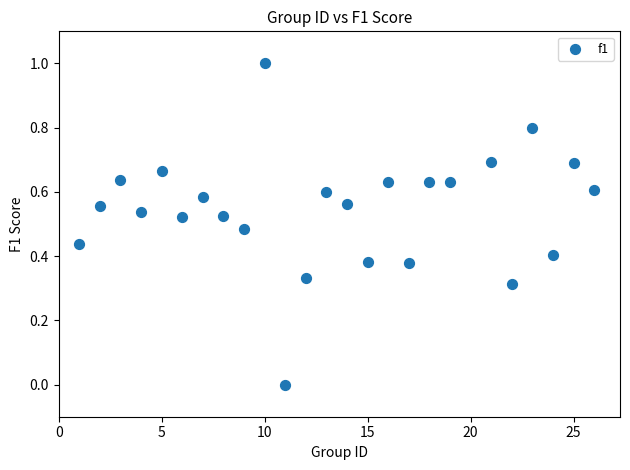

What is the range of Y values (max minus min)?

1.0